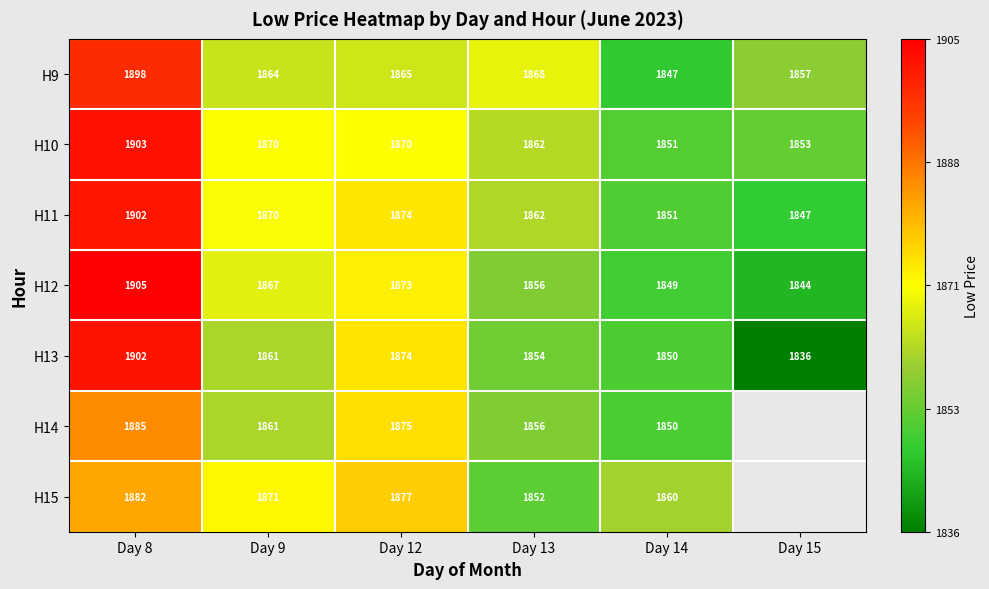

At which category does the chart reach its peak across all series?

Day 8